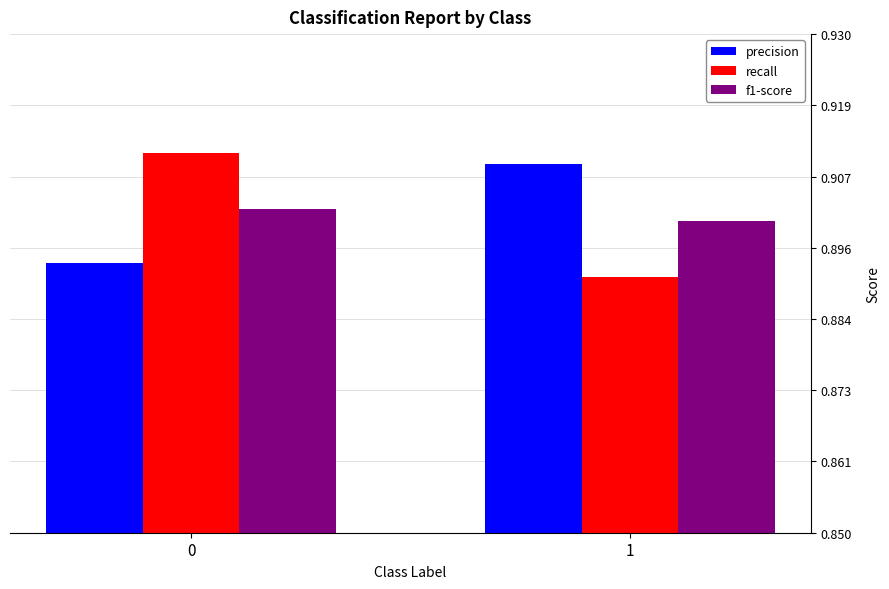

How many groups of bars are there?

2